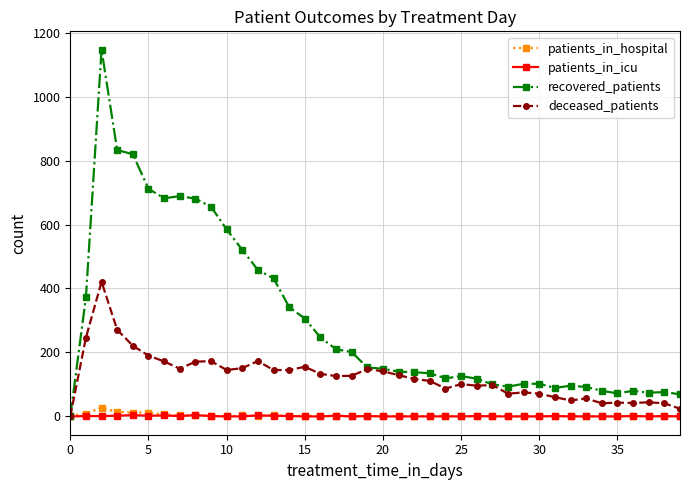

At how many categories does at least one series exceed 221?

16